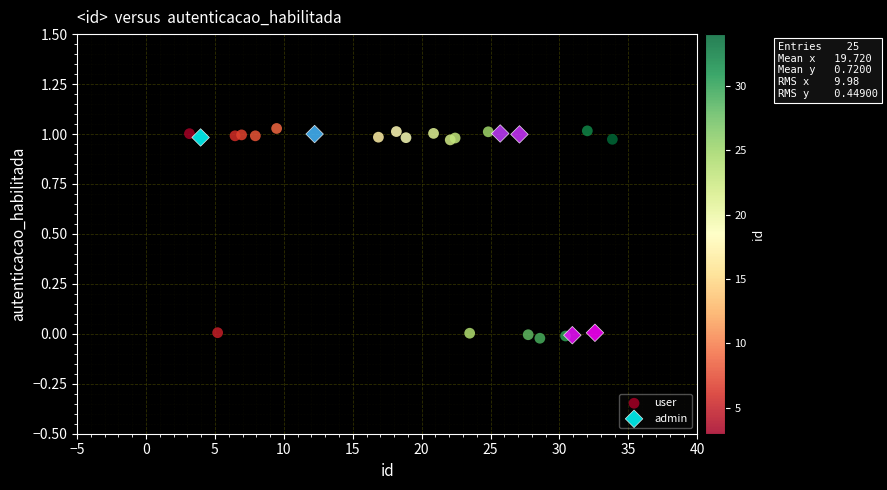

Which series has the widest spread of Y values?

user